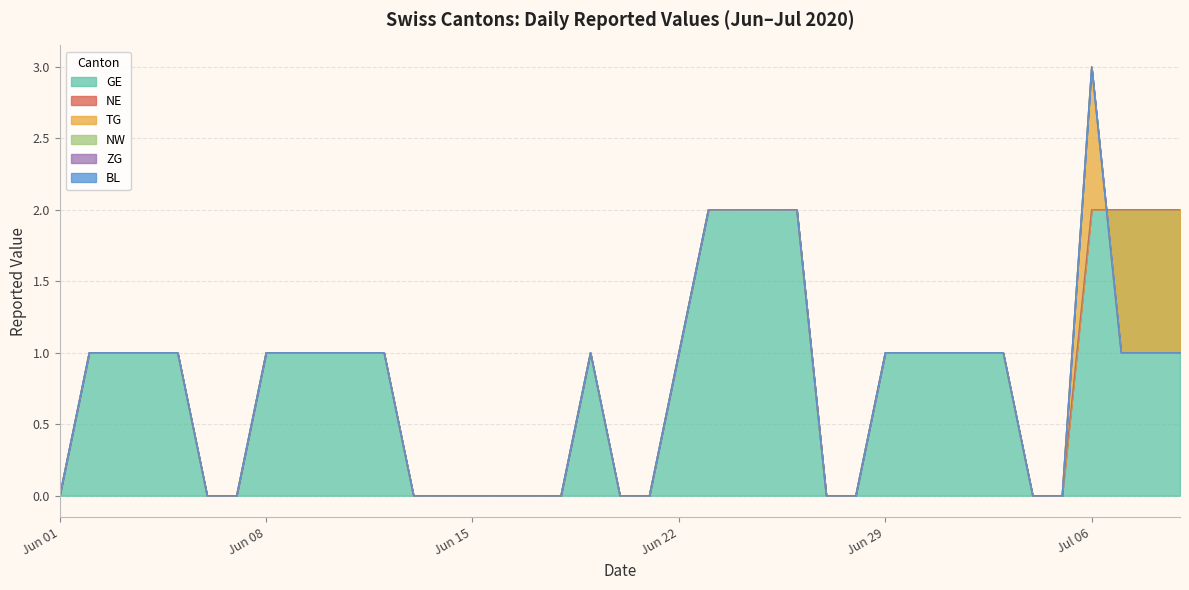

The value of GE at Jun 29 is 1. True or false?

True